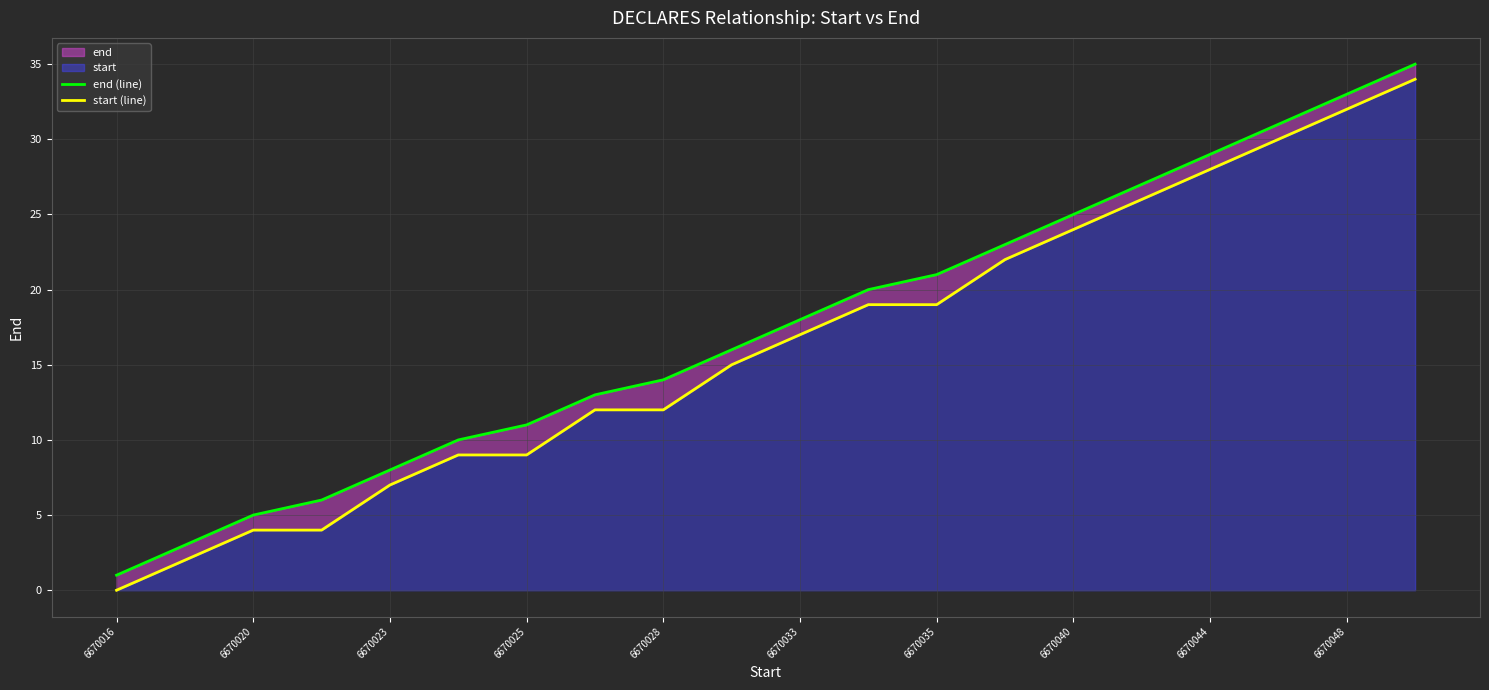

Is it true that end (line) equals 14 at 13?

False